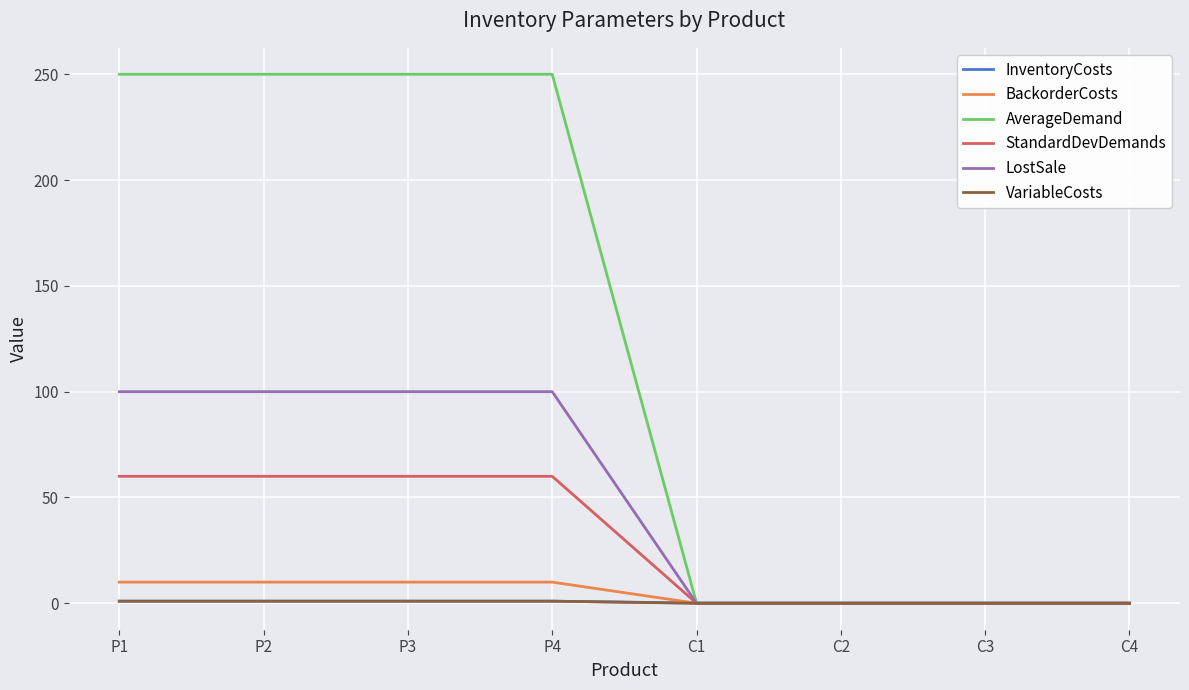

The value of LostSale at C1 is 0.0. True or false?

True